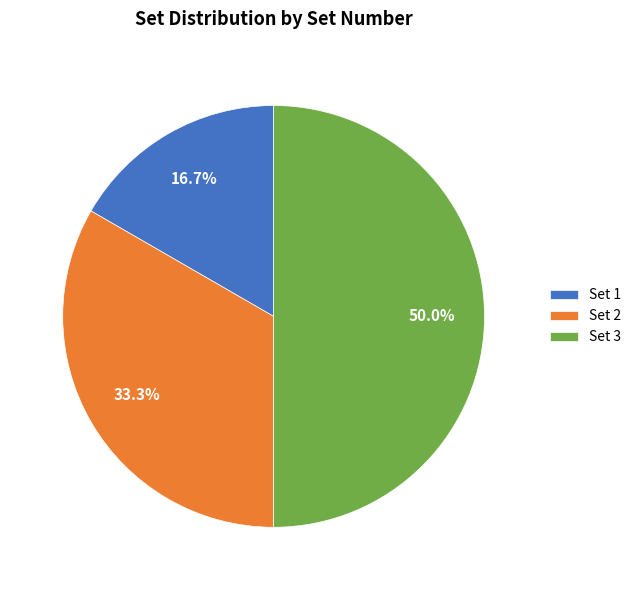

Approximately how many times larger is the value at Set 2 compared to Set 3?

0.7